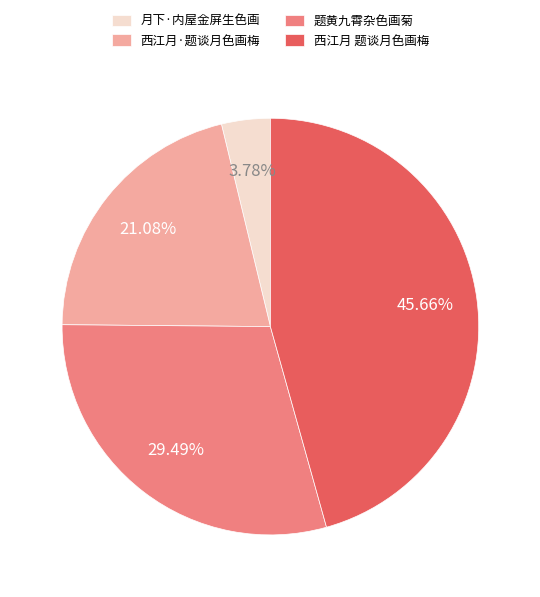

Rank the categories by value from lowest to highest.

月下·内屋金屏生色画, 西江月·题谈月色画梅, 题黄九霄杂色画菊, 西江月 题谈月色画梅